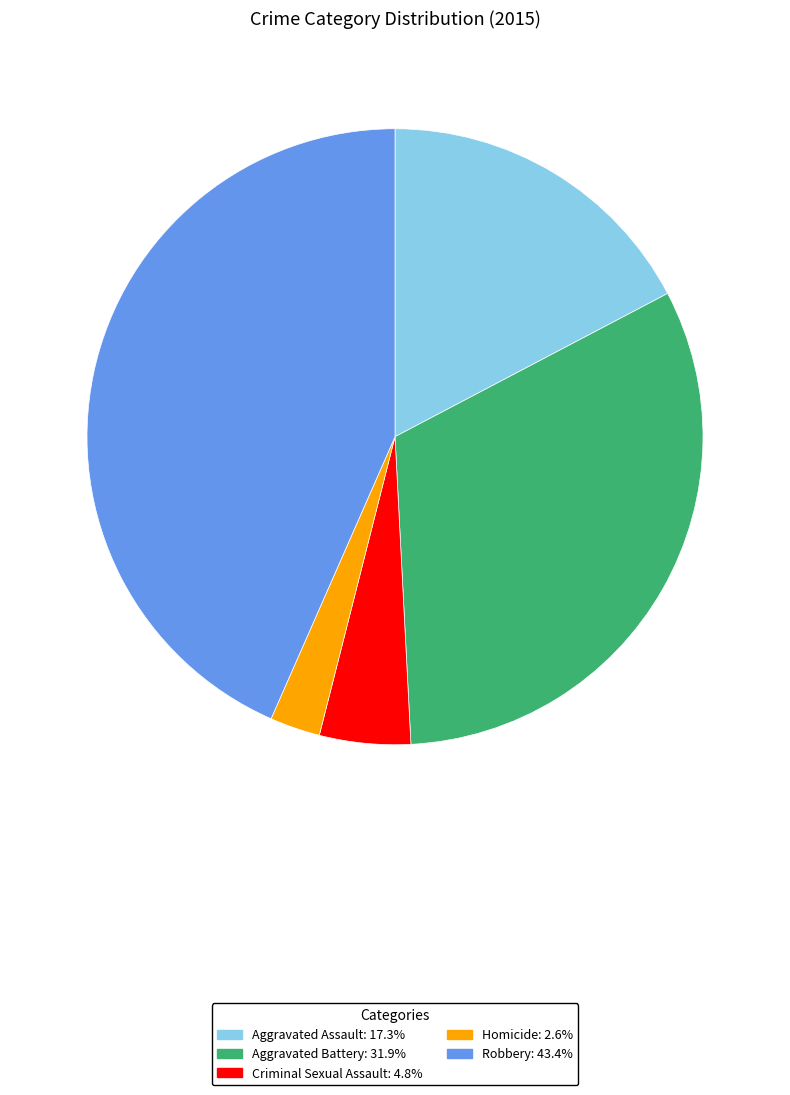

Is the sum of Robbery and Aggravated Assault greater than half?

Yes